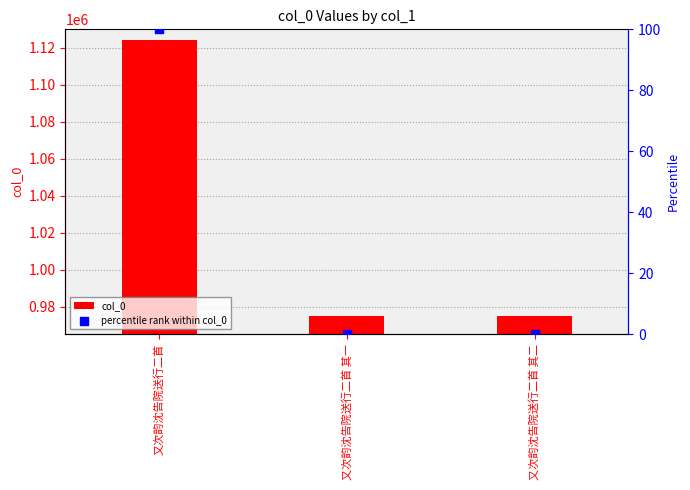

What are all the series names shown in the legend?

col_0, percentile rank within col_0